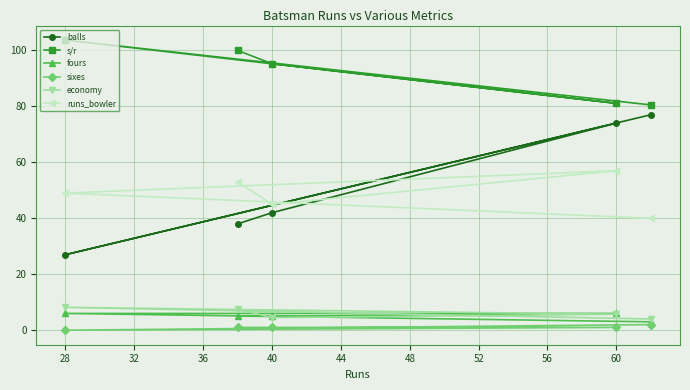

True or false: economy and s/r cross at least once.

False